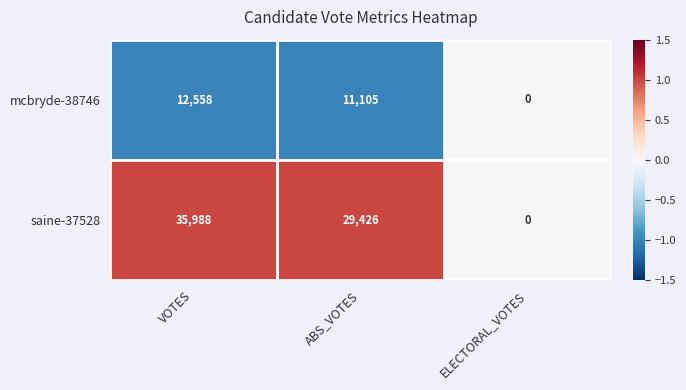

Which series changed the most between VOTES and ELECTORAL_VOTES?

saine-37528